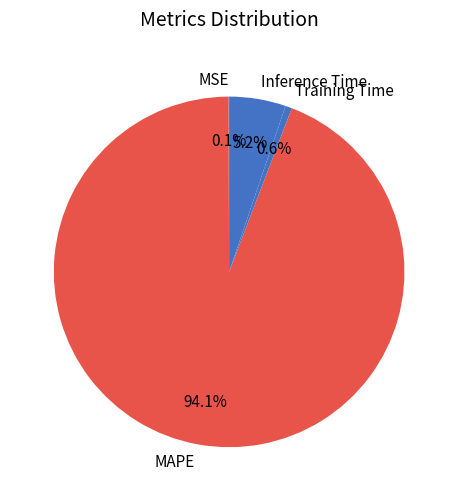

Between Training Time and MAPE, which is larger?

MAPE